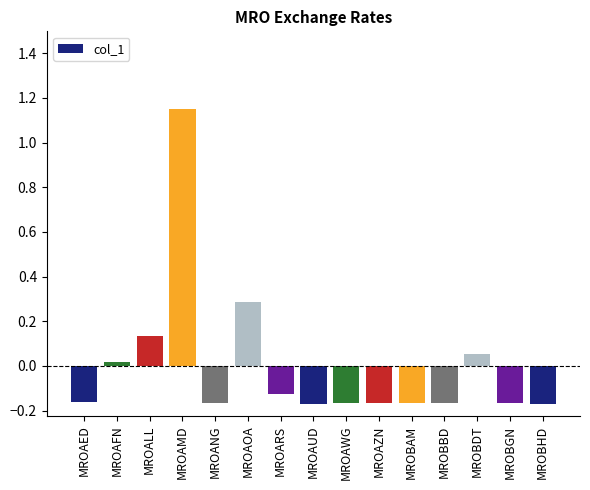

Which category has the highest value across all series?

MROAMD